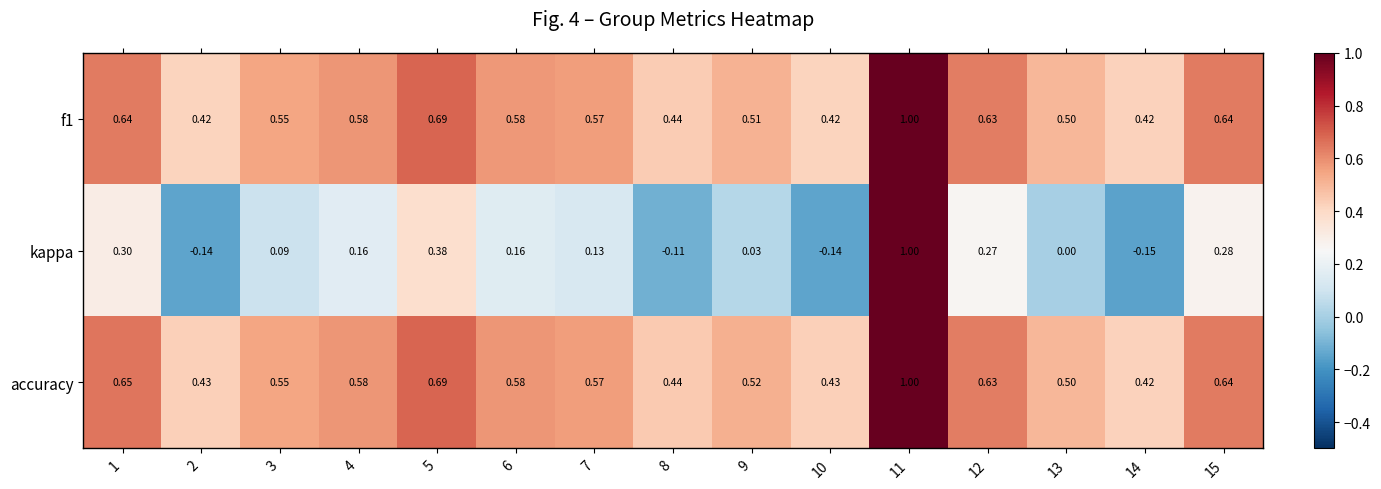

Is the value of f1 at 6 greater than the value of accuracy at 14?

Yes